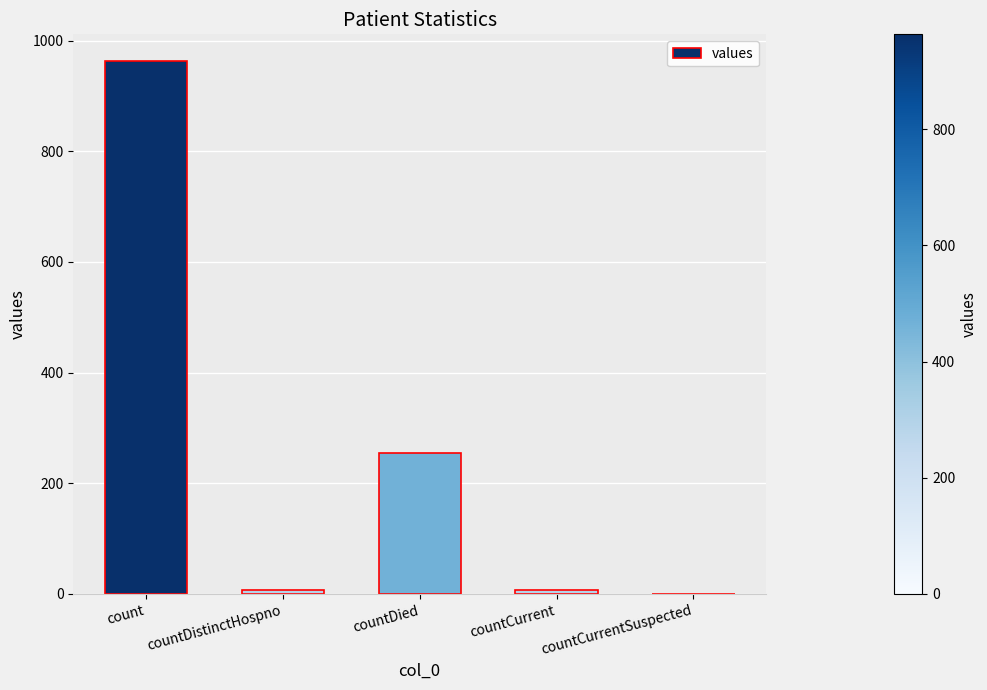

Are the bars horizontal?

No